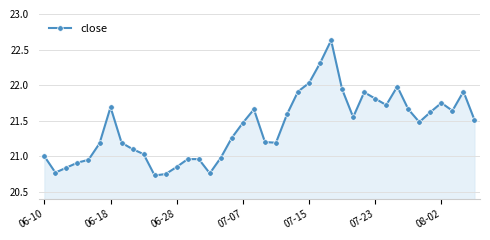

What is the sum of all values?

856.4